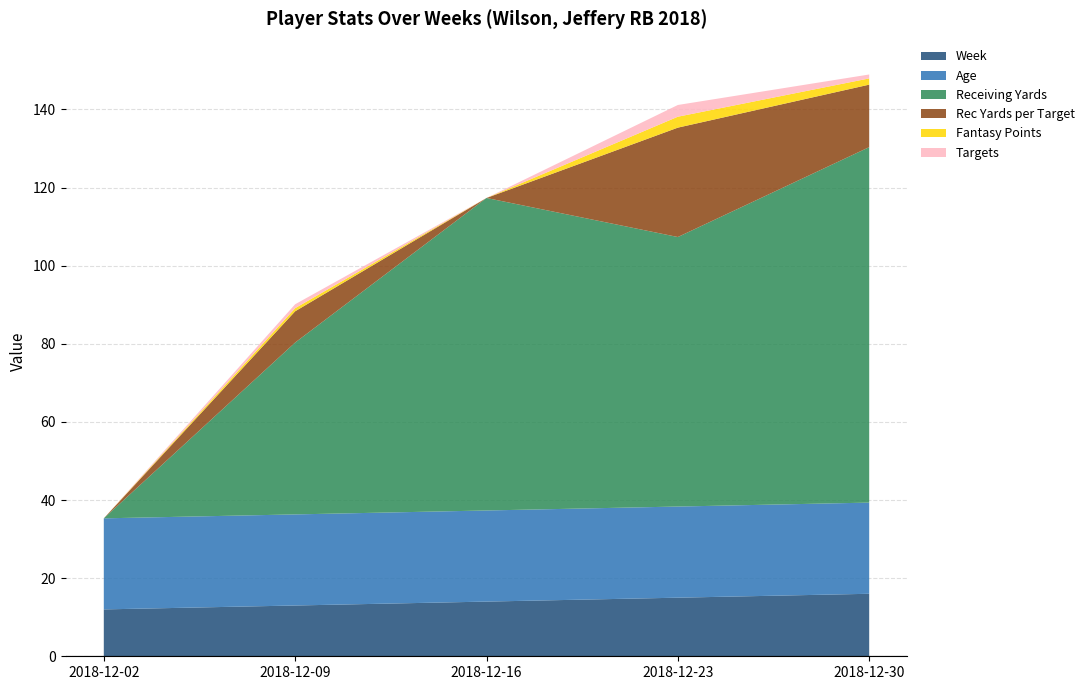

Reading right to left, list all the values displayed in this chart.

Week: 16.0	15.0	14.0	13.0	12.0
Age: 23.3	23.3	23.3	23.3	23.3
Receiving Yards: 91.0	69.0	80.0	44.0	0.0
Rec Yards per Target: 16.0	28.0	0.0	8.0	0.0
Fantasy Points: 1.6	2.8	0.0	0.8	0.0
Targets: 1.0	3.0	0.0	1.0	0.0